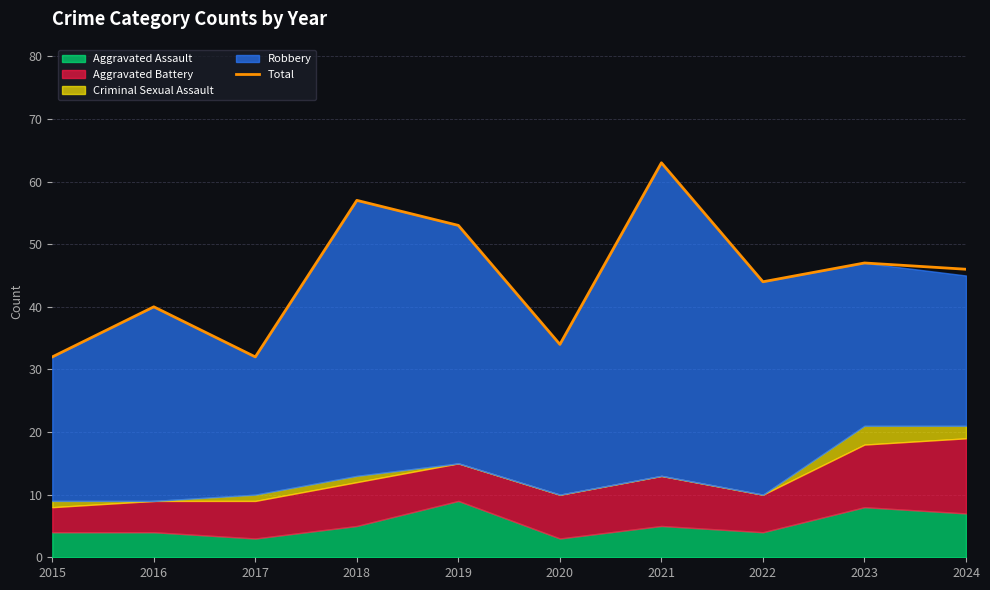

Reading left to right, what are all the values shown in this chart?

2015=32	2016=40	2017=32	2018=57	2019=53	2020=34	2021=63	2022=44	2023=47	2024=46